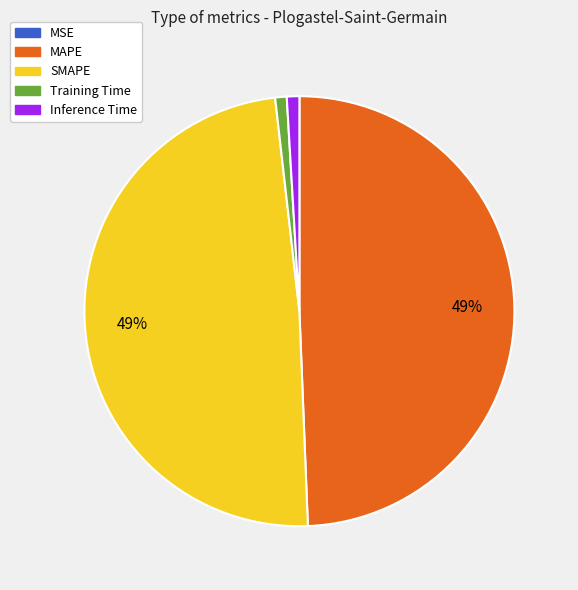

The Training Time slice represents 1% of the pie. True or false?

True